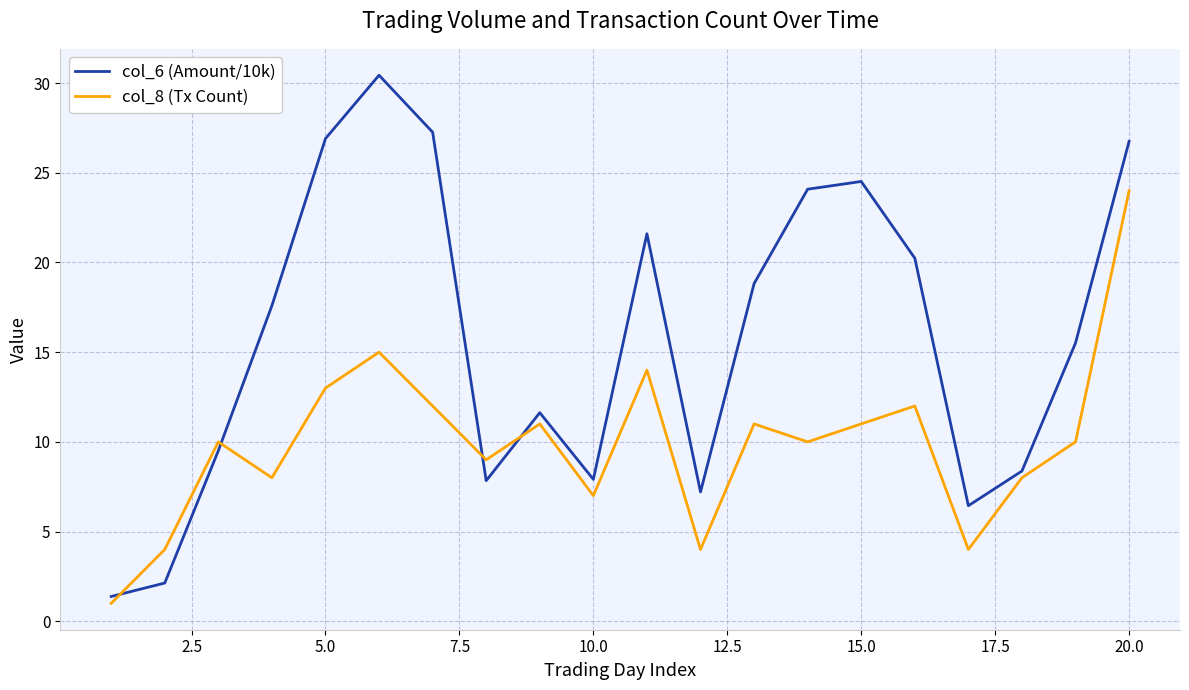

True or false: col_8 (Tx Count) has more than 1 points higher than both neighbors.

True